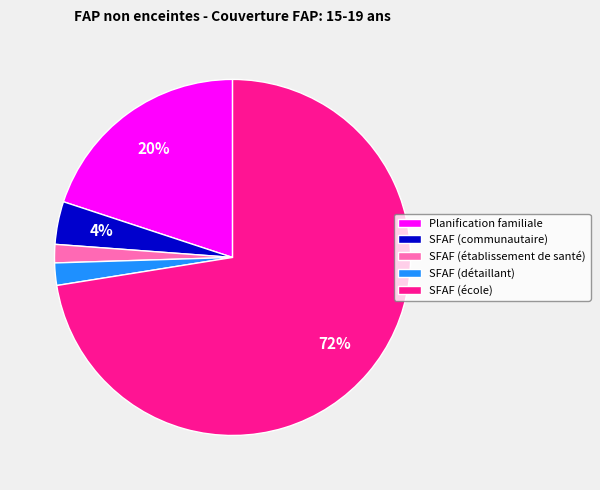

True or false: SFAF (école) accounts for 72% of the total.

True